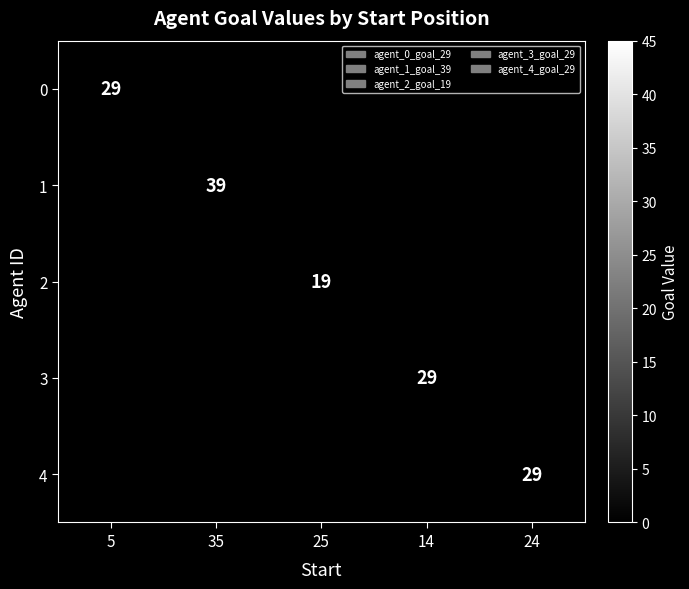

Is it true that 1 equals 23 at 35?

False